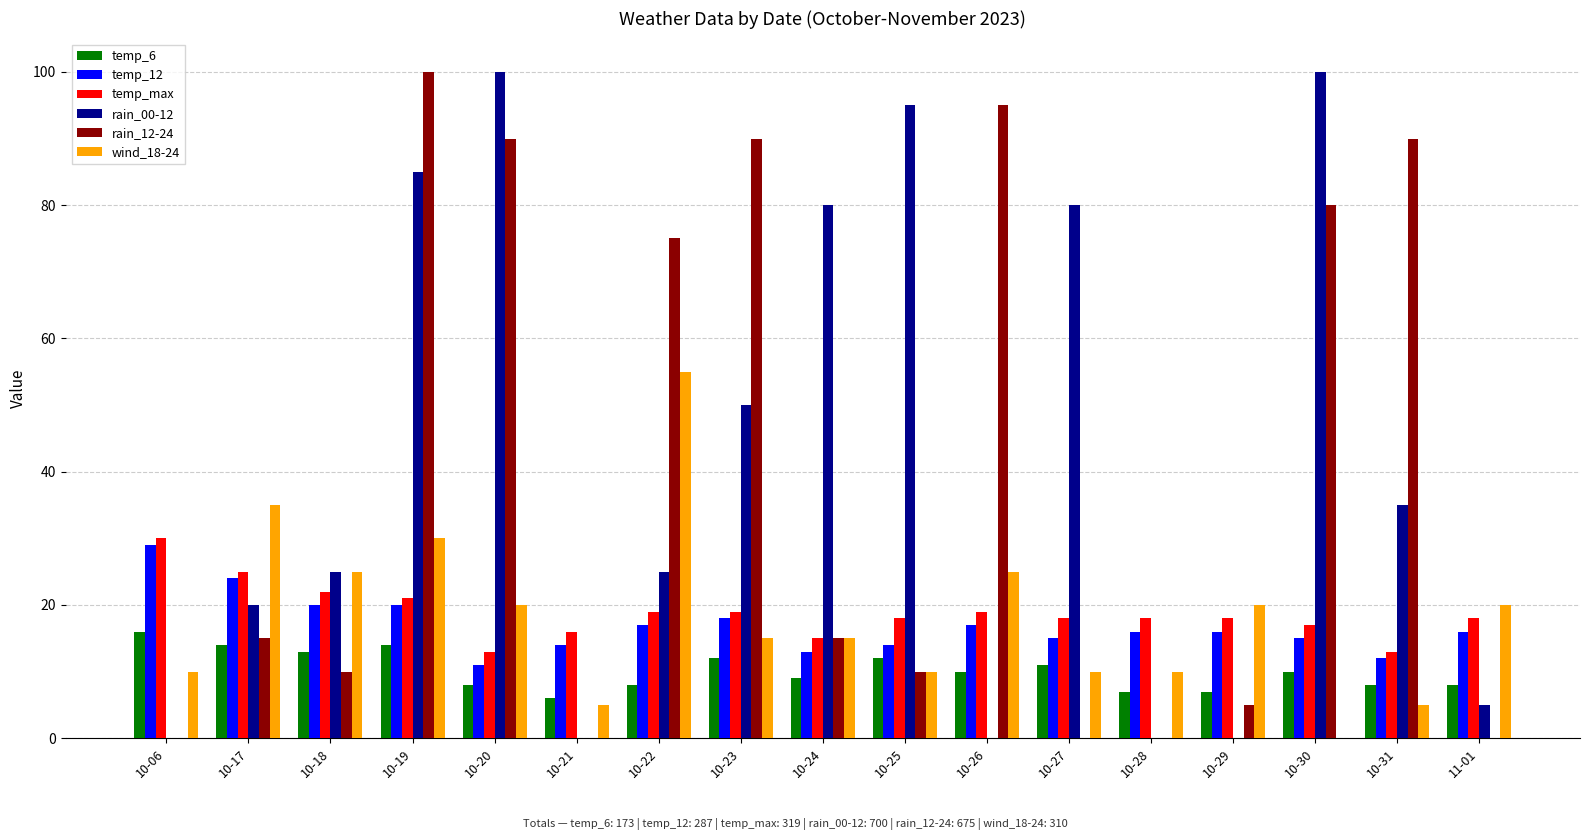

The value of temp_6 at 10-24 is 5. True or false?

False